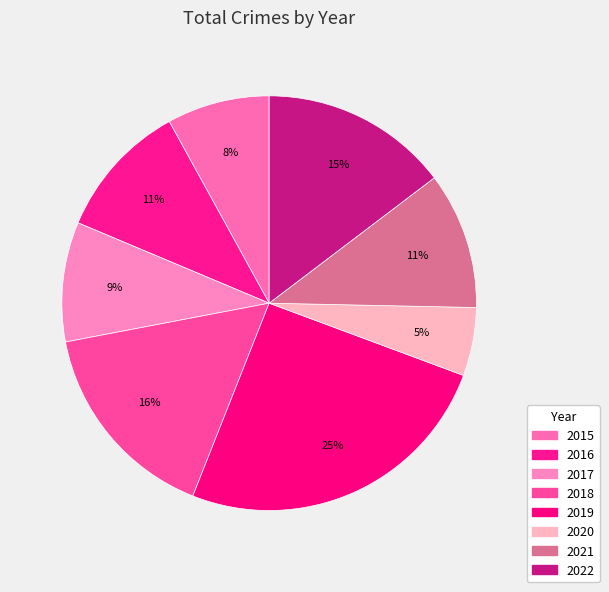

Does 2015 account for over 50% of the chart?

No